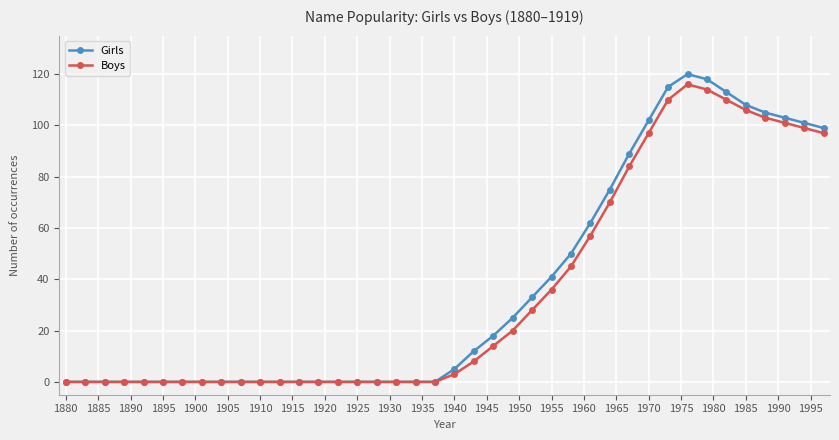

What is the highest value of the Boys series?

116